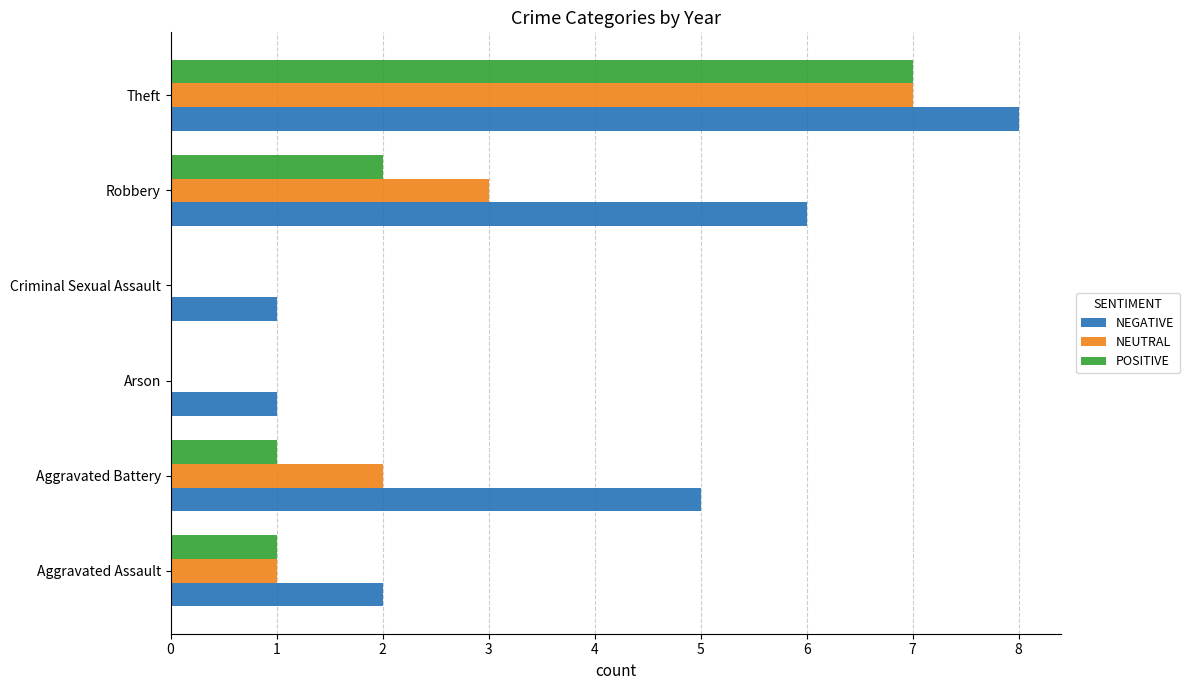

How many data points does each series have?

6